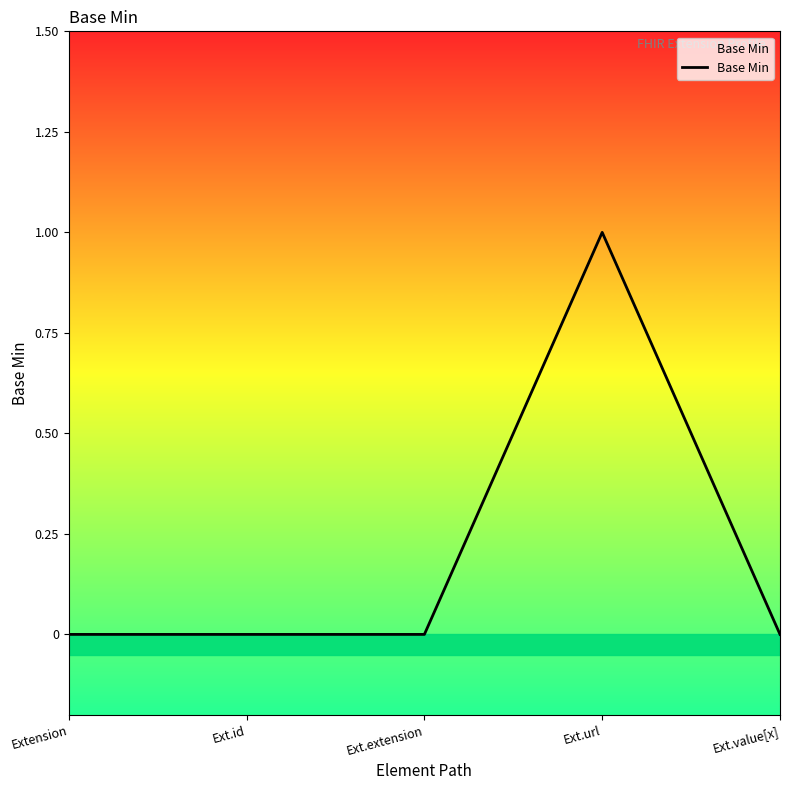

How many interior local peaks (higher than both neighbors) does the data have?

1